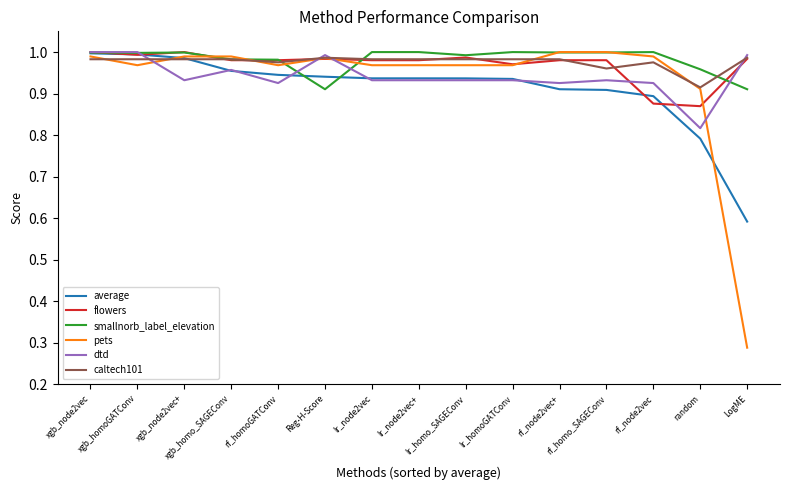

Which series has the widest spread of values?

pets